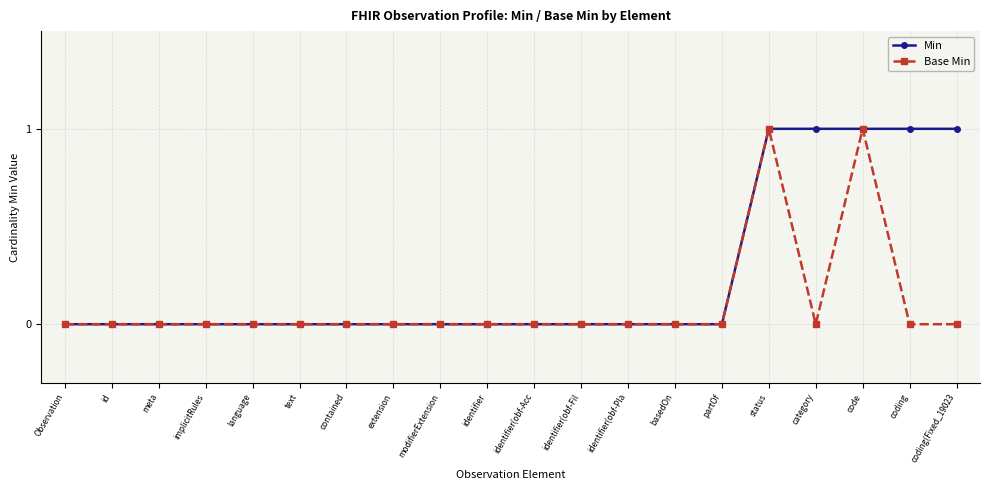

Rank the series by their average value, from highest to lowest.

Min, Base Min